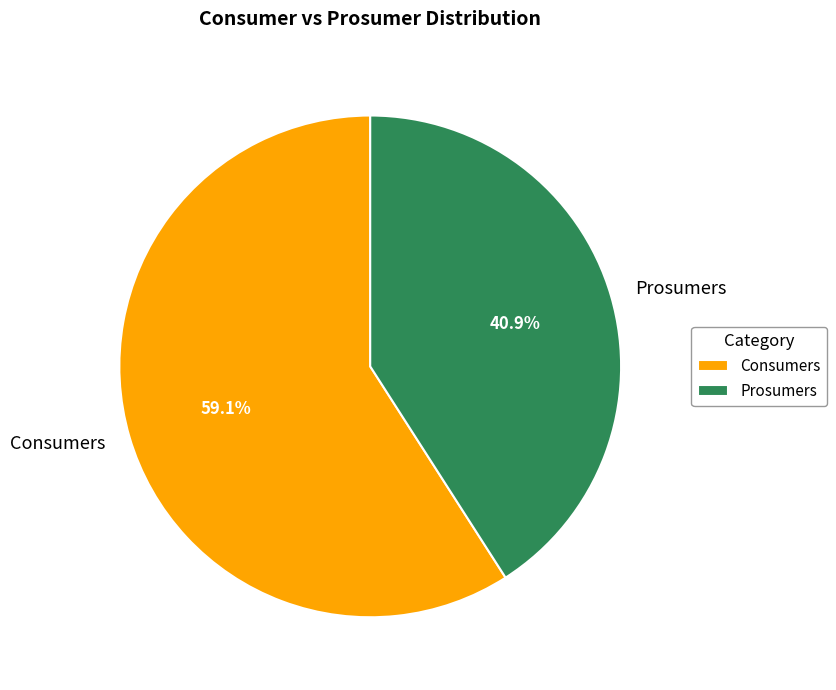

Do Prosumers and Consumers together represent more than half of the pie?

Yes